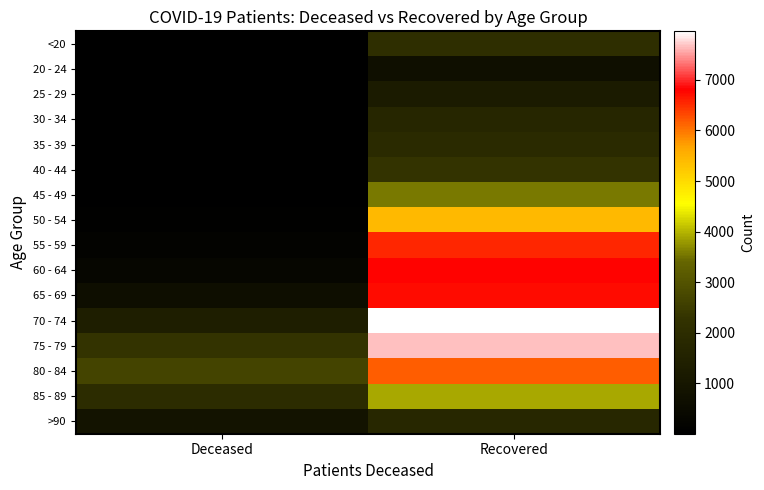

What is the spread (max minus min) of values at Recovered?

7248